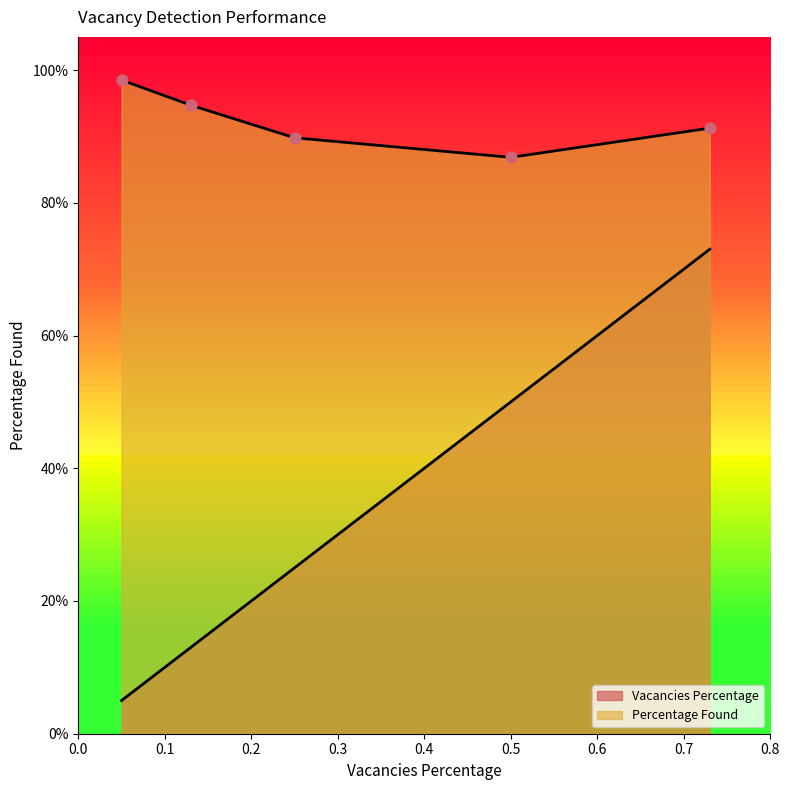

What are all the series names shown in the legend?

Vacancies Percentage, Percentage Found